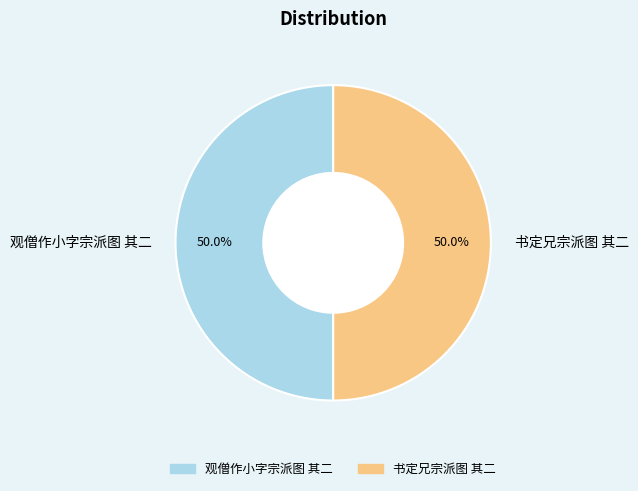

What percentage do 观僧作小字宗派图 其二 and 书定兄宗派图 其二 together represent?

100.0%